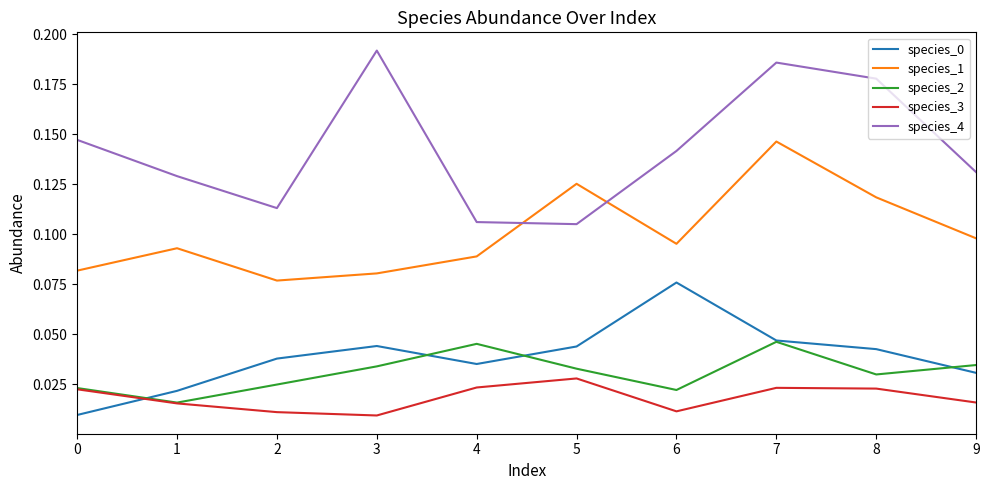

Which series has the largest range (max minus min)?

species_4